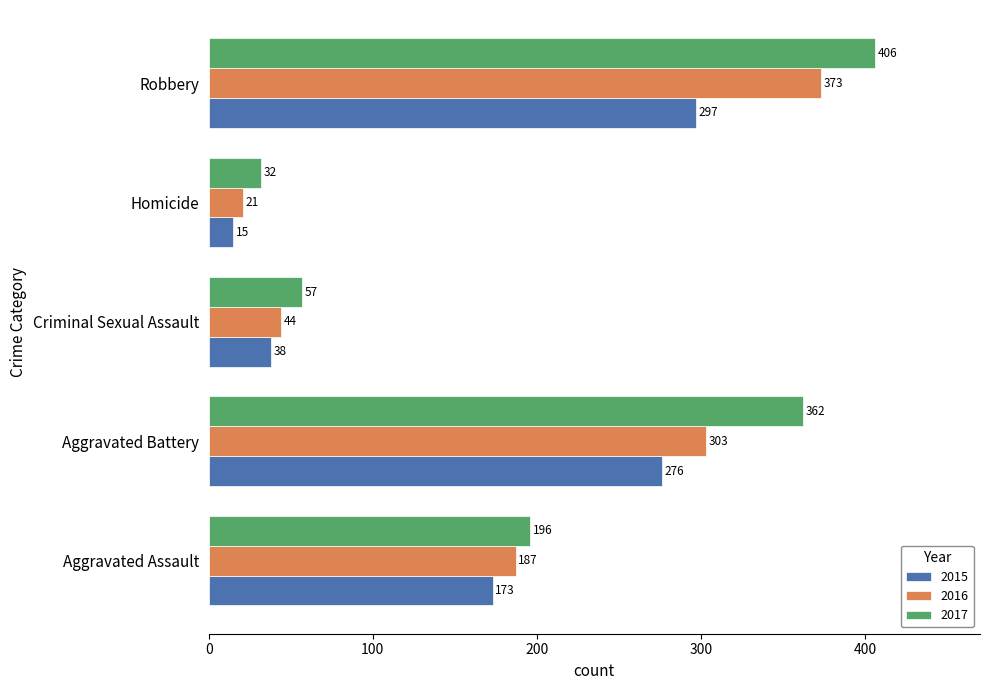

What is the maximum value for 2016?

373